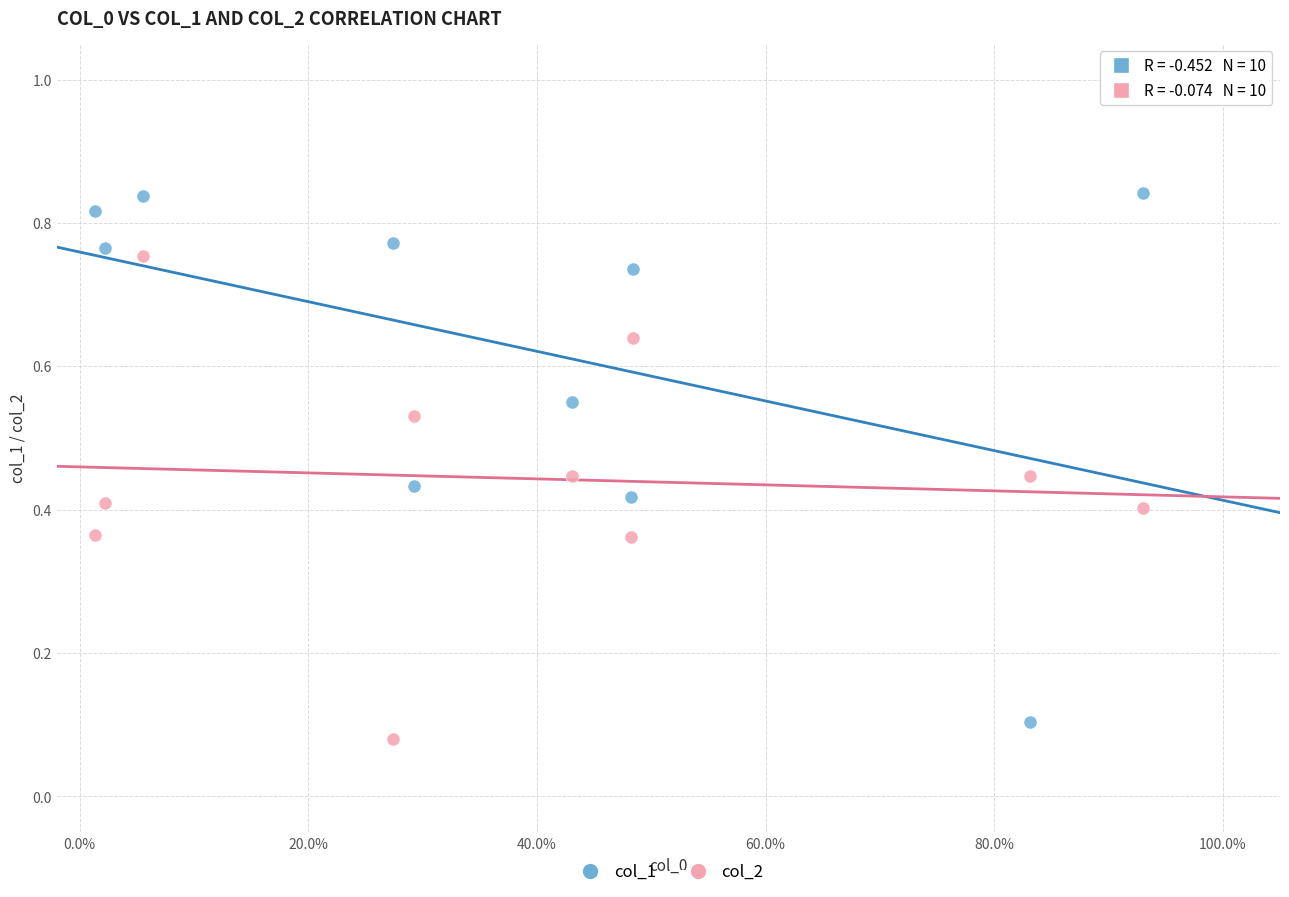

Which series has the widest spread of Y values?

col_1